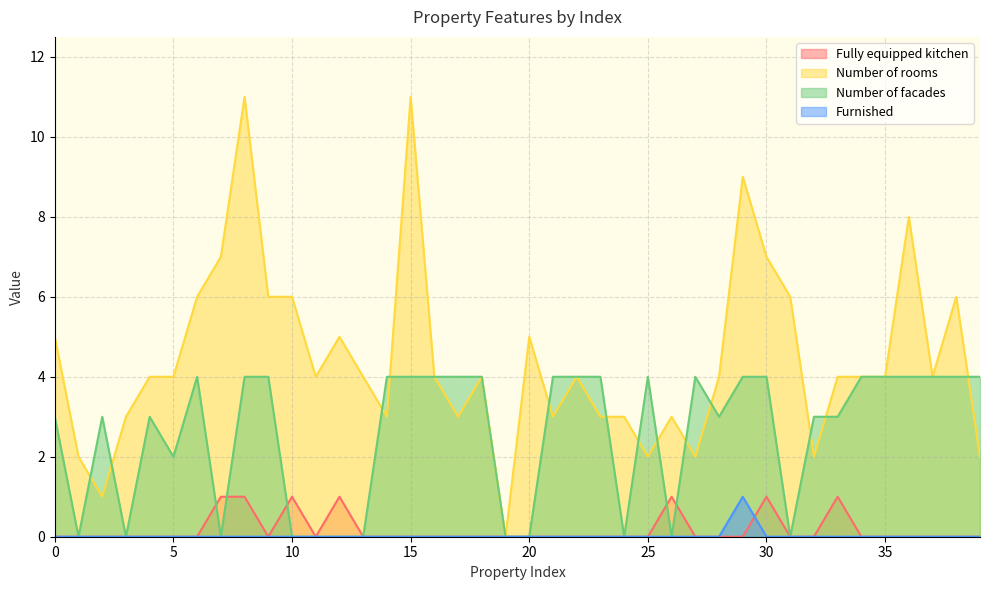

The value of Fully equipped kitchen at 23 is 0. True or false?

True